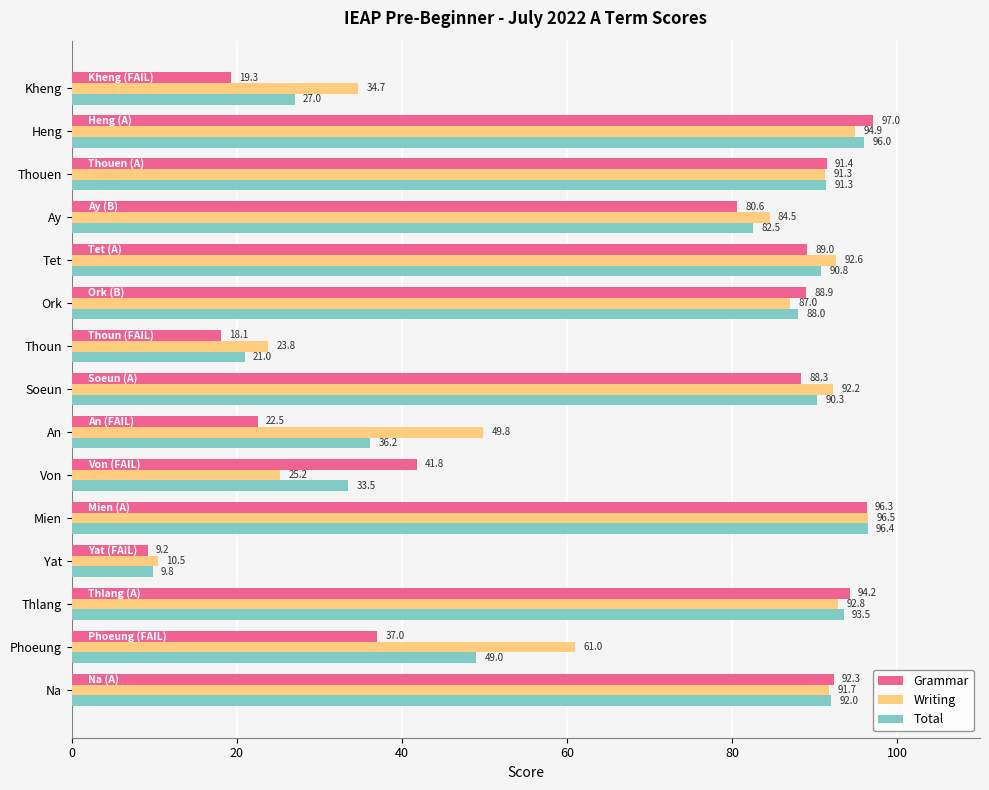

At which category does the chart reach its peak across all series?

Heng